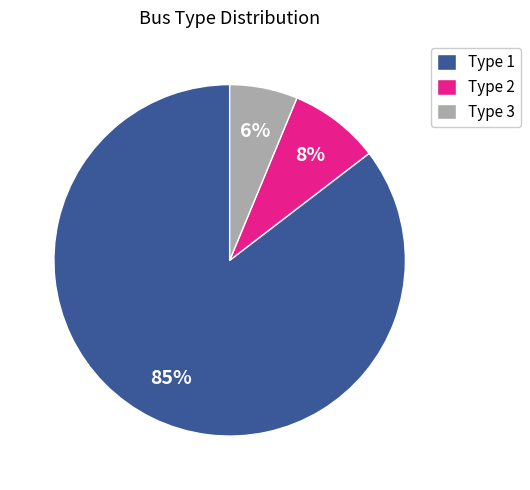

Which category has the smallest portion of the pie?

Type 3